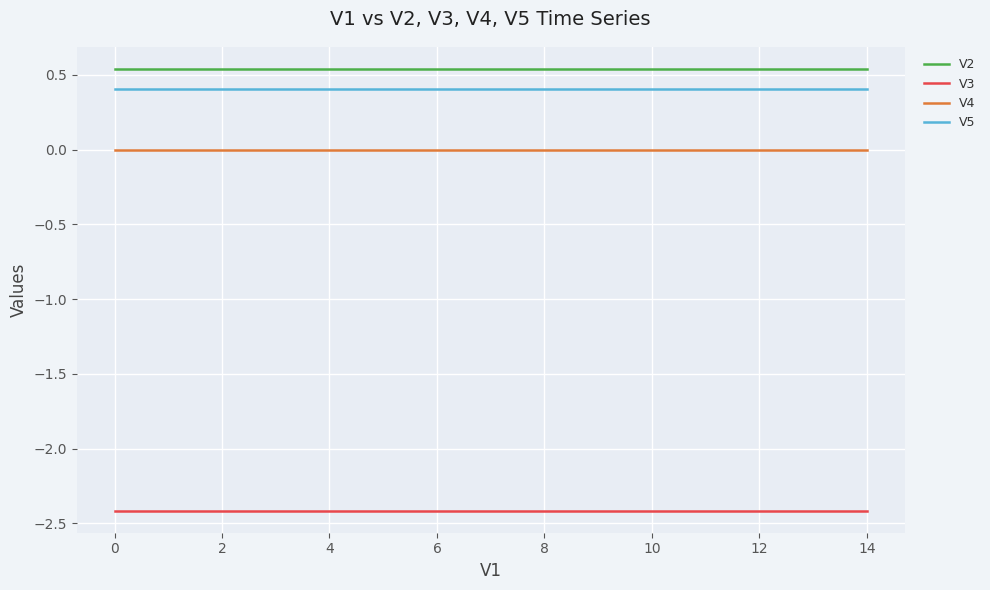

True or false: V2 and V5 intersect in this chart.

False